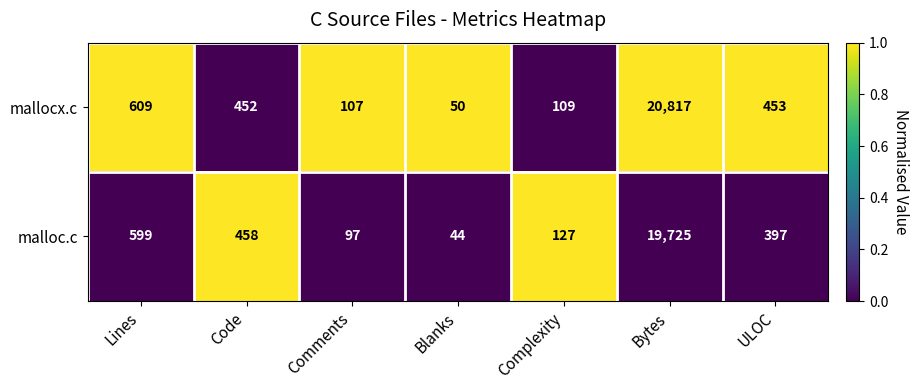

True or false: mallocx.c has a value of 790 at ULOC.

False